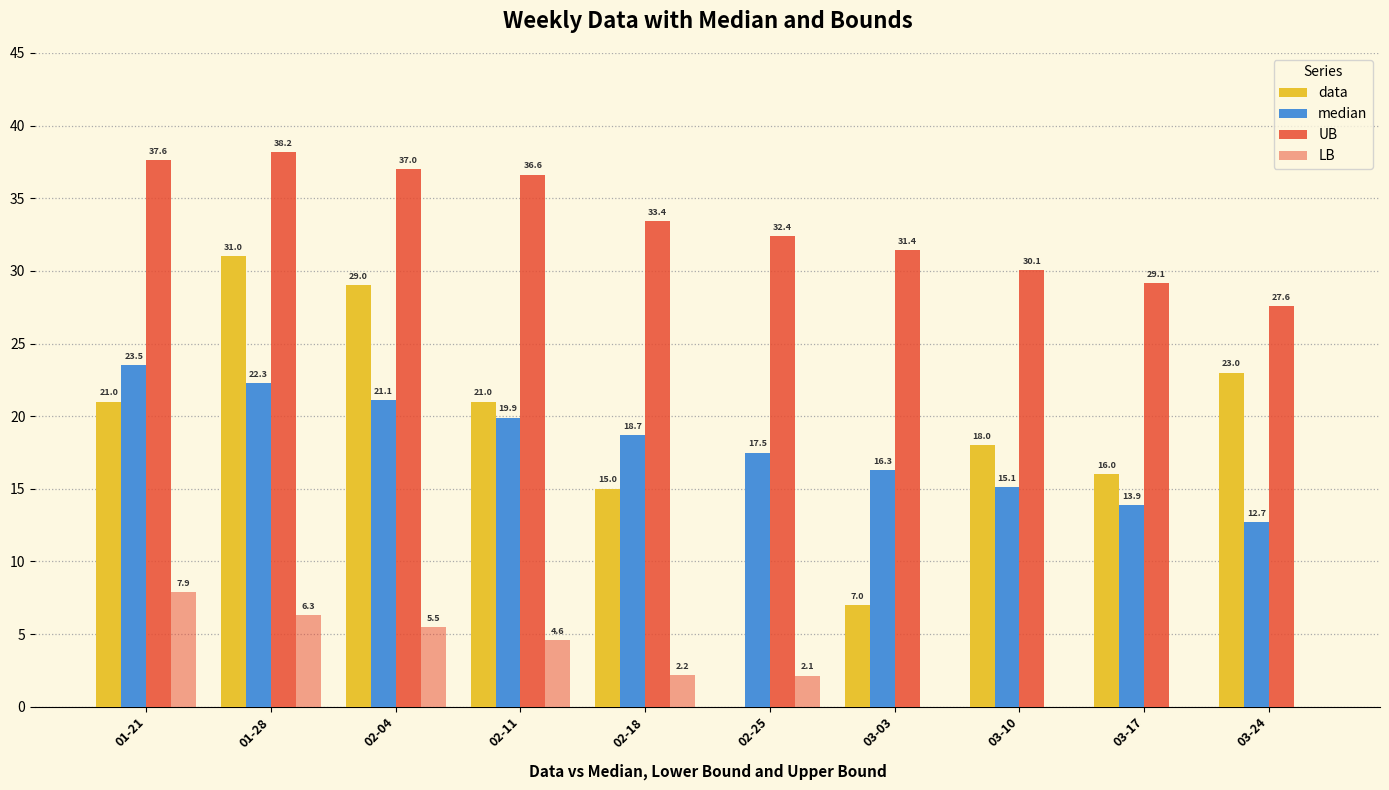

What is the difference between the second highest and second lowest values in the UB series?

8.5